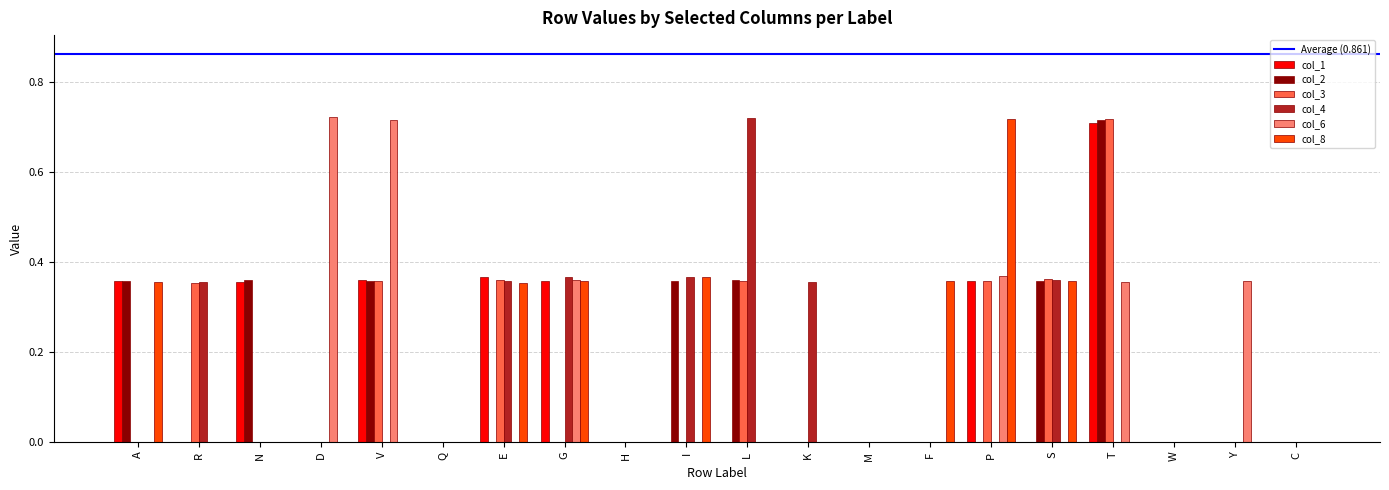

Does the chart contain stacked bars?

No